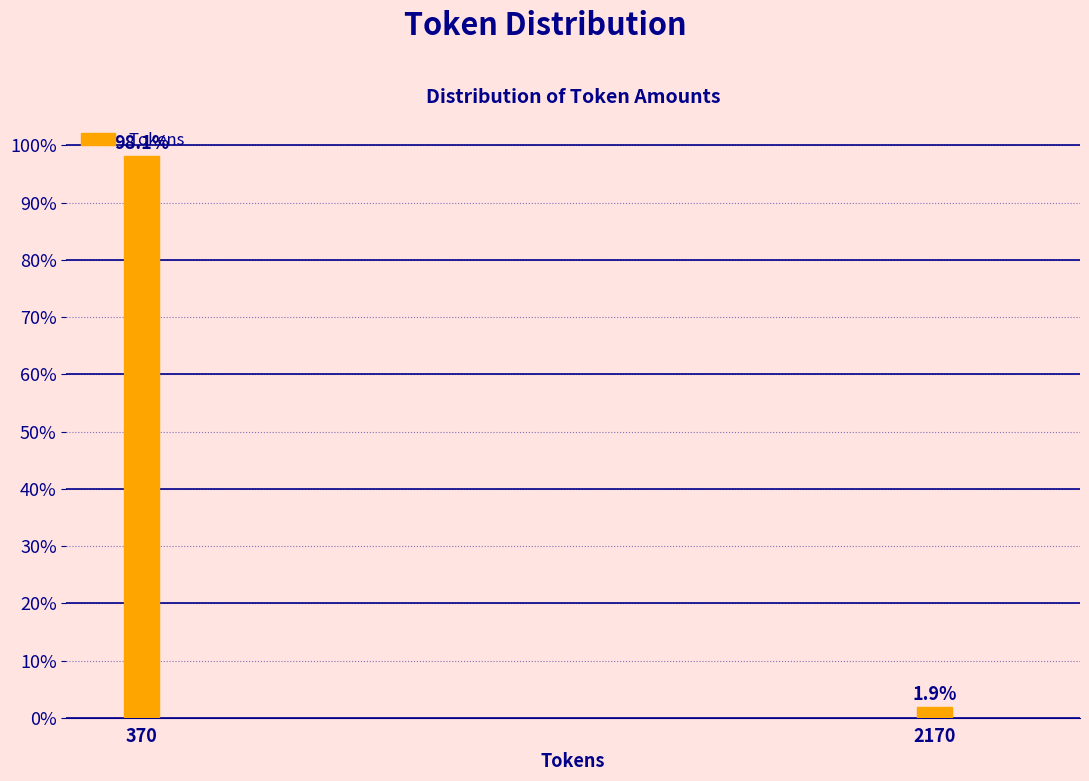

Reading right to left, extract all data points from this chart.

2170=1.9	370=98.1